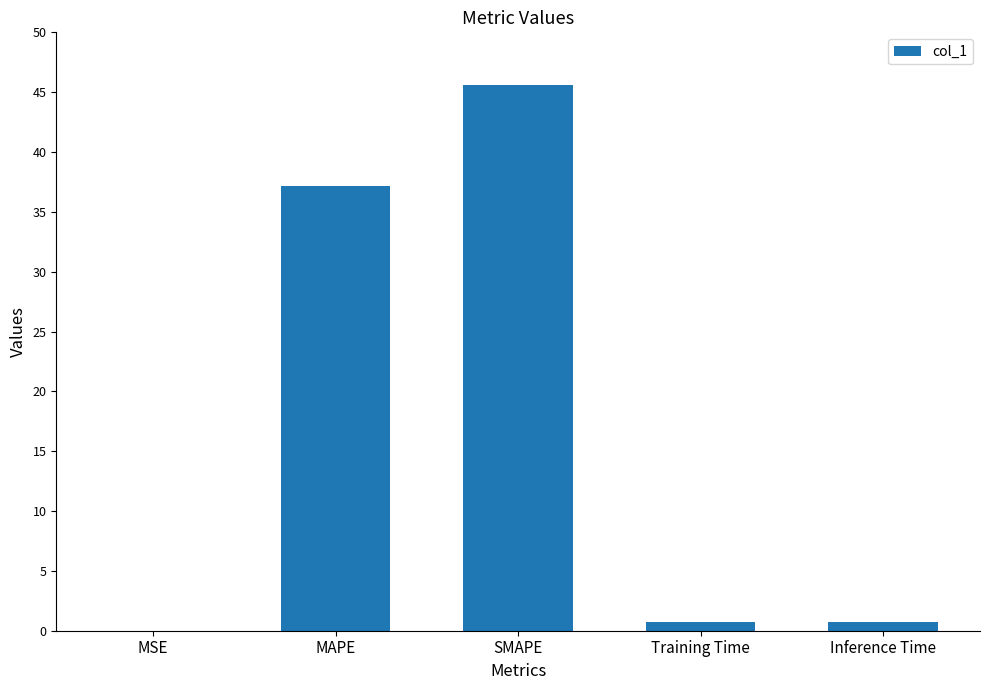

True or false: the data shows 66.5 at MAPE.

False